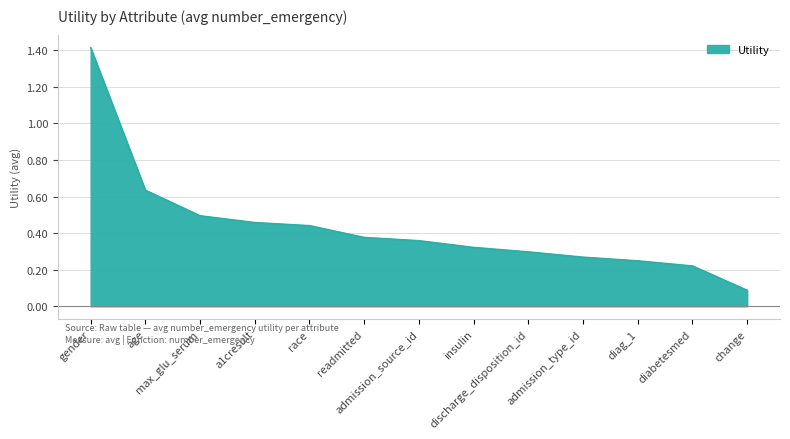

What is the difference between the values at diag_1 and insulin?

0.1